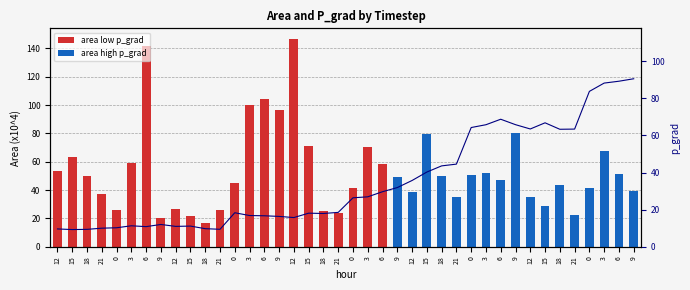

What value does the p_grad series have at 15?

9.3